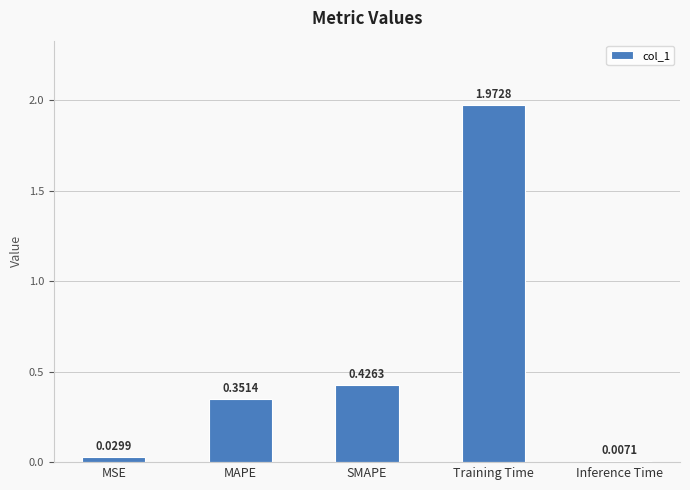

What is the label of the 1st bar from the right?

Inference Time